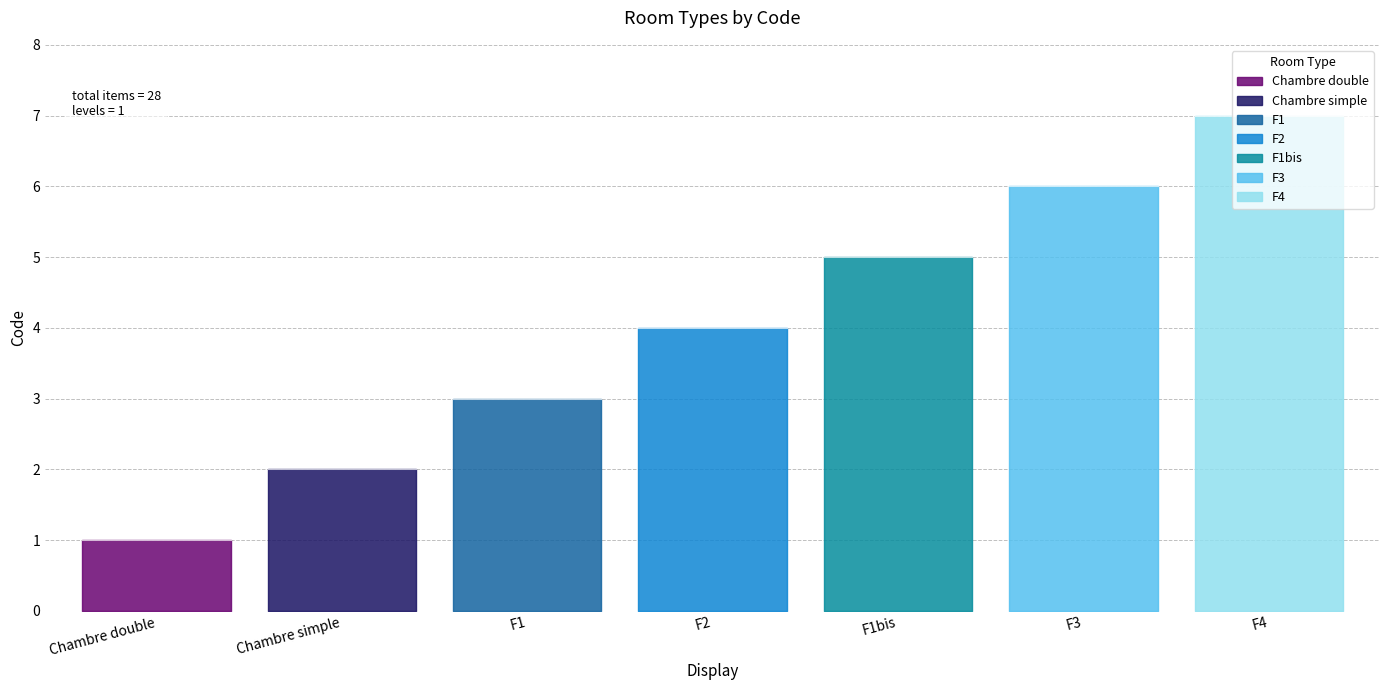

What is the label of the 3rd point from the left?

F1